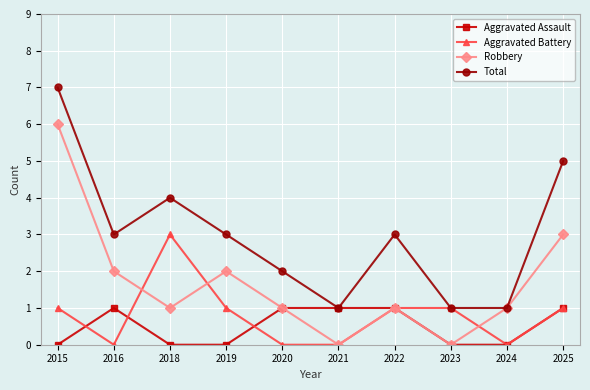

In Robbery, how many points are lower than both neighbors (excluding endpoints)?

3